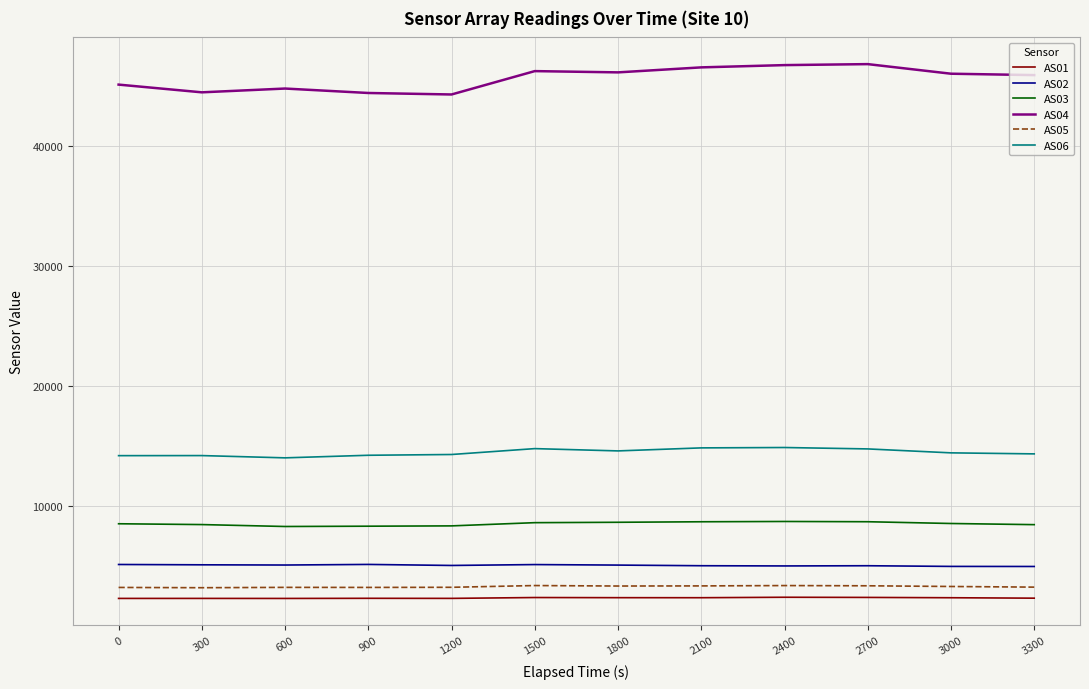

What is the total value across all series at 900?

77599